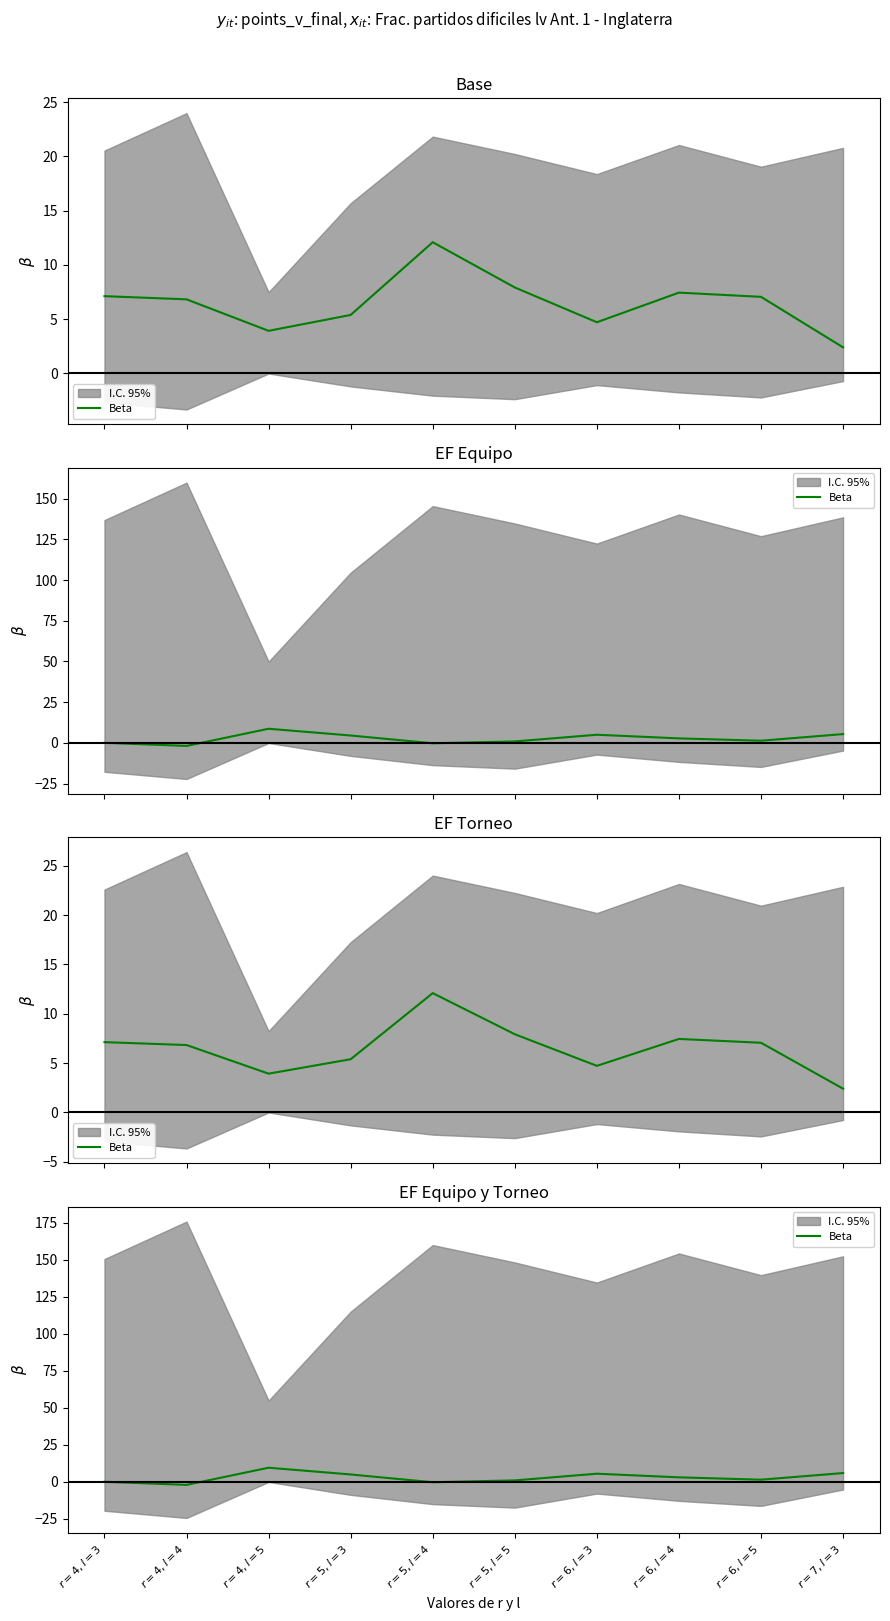

How many data points are above 3?

5